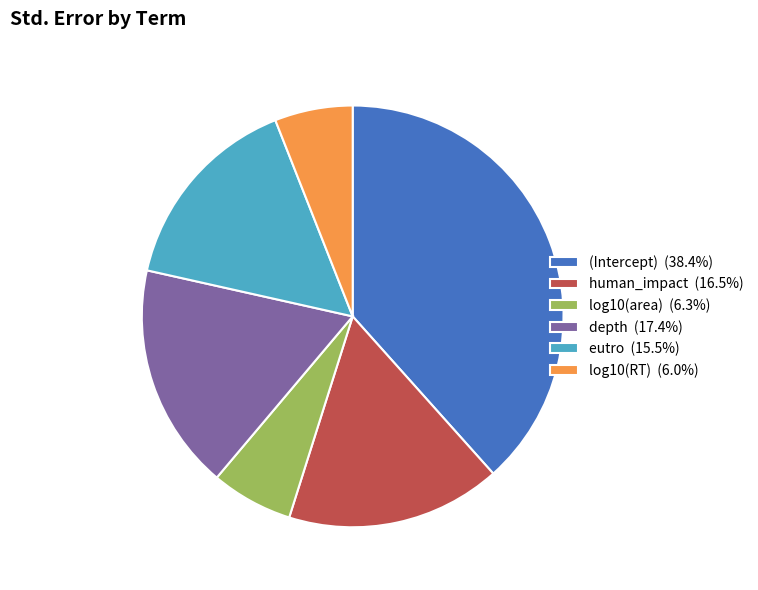

Does human_impact (16.5%) account for over 50% of the chart?

No